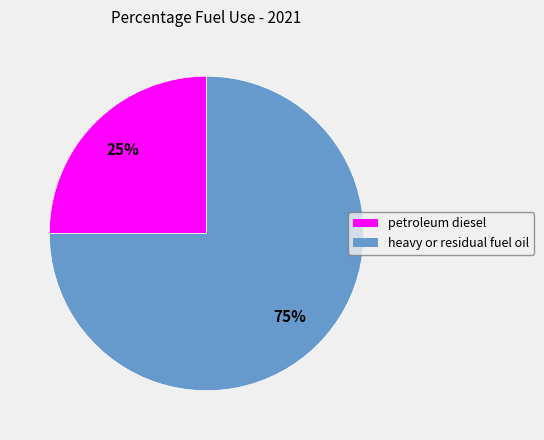

Is it true that heavy or residual fuel oil is 75% of the pie?

True